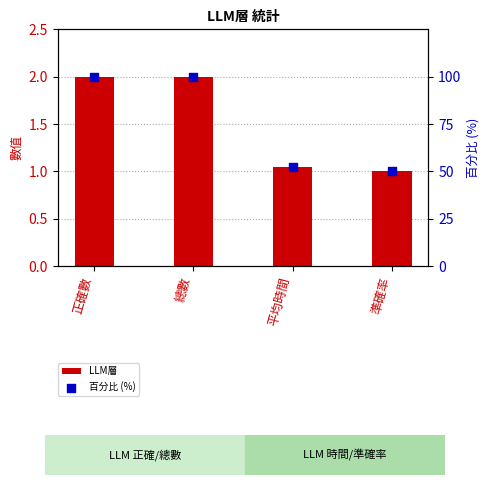

What is the total value across all series at 正確數?

102.0